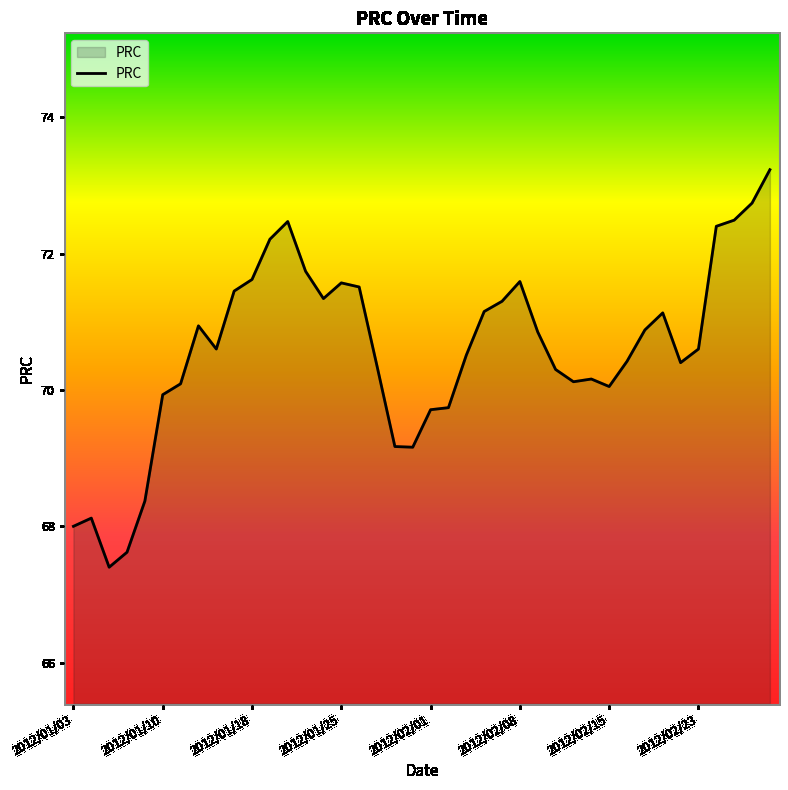

What is the difference between the maximum and minimum values?

5.8